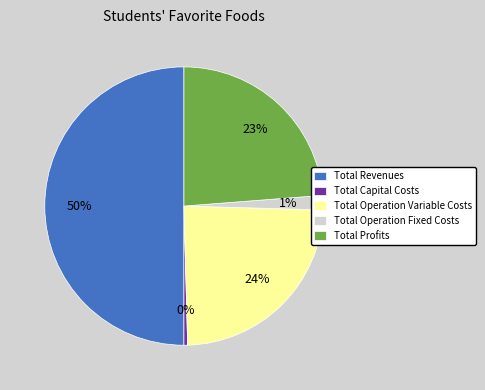

Does Total Operation Fixed Costs account for over 50% of the chart?

No